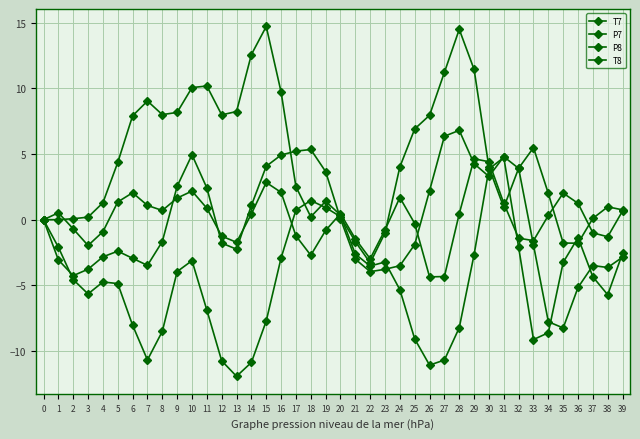

The value of P7 at 30 is 5.2. True or false?

False